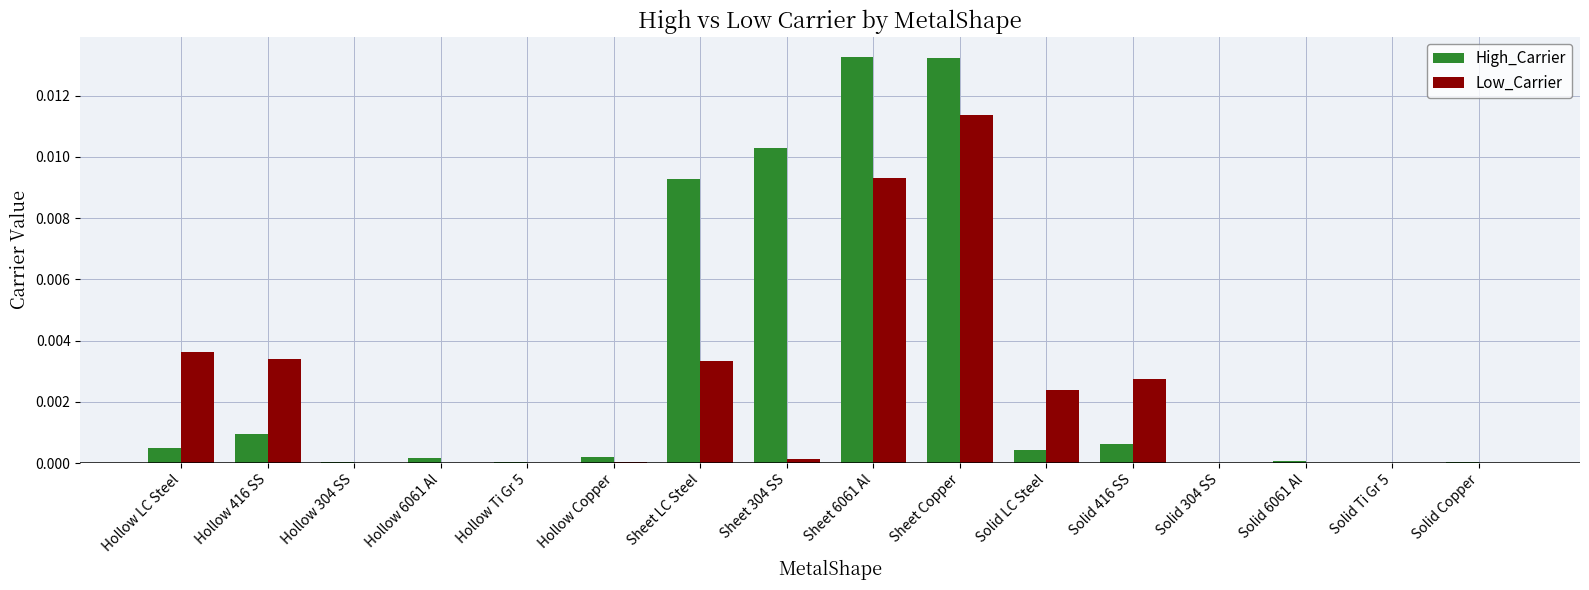

At which category is the sum across all series the highest?

Sheet Copper